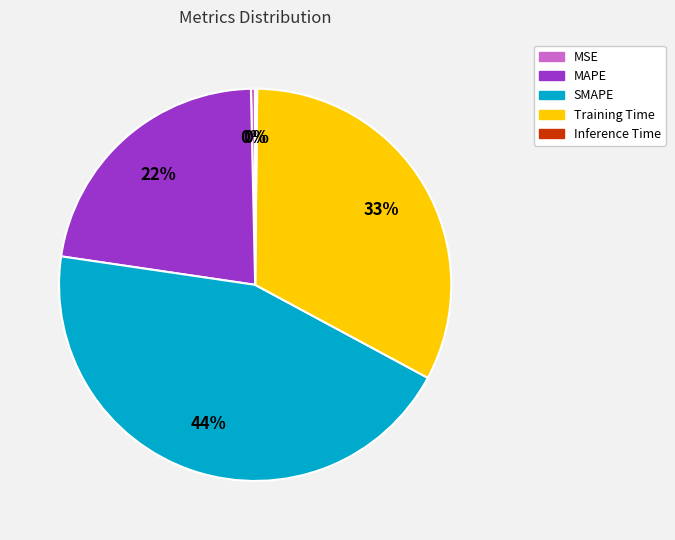

Which slice is the largest?

SMAPE